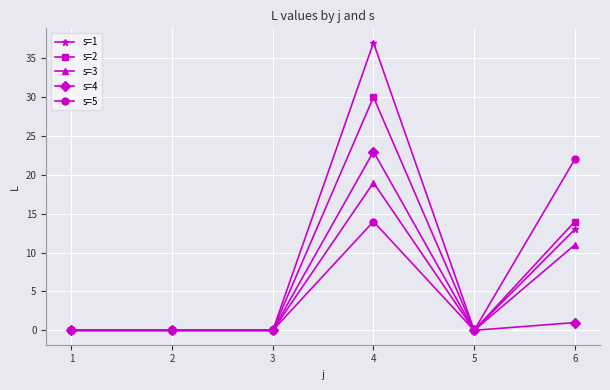

Rank the series by their maximum value, from lowest to highest.

s=3, s=5, s=4, s=2, s=1